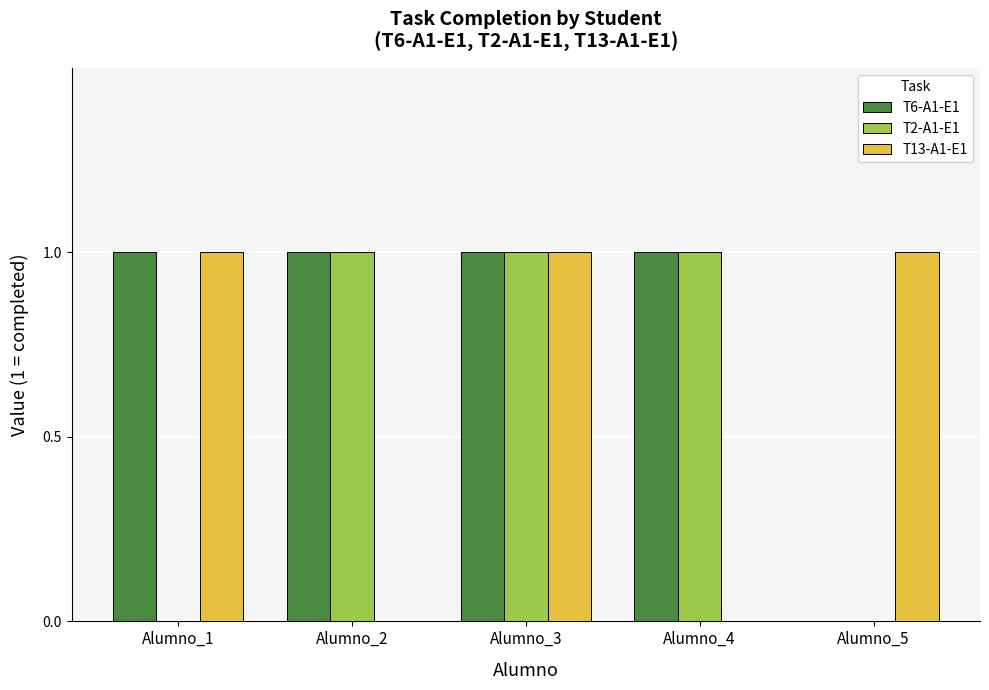

How many series are shown in this chart?

3